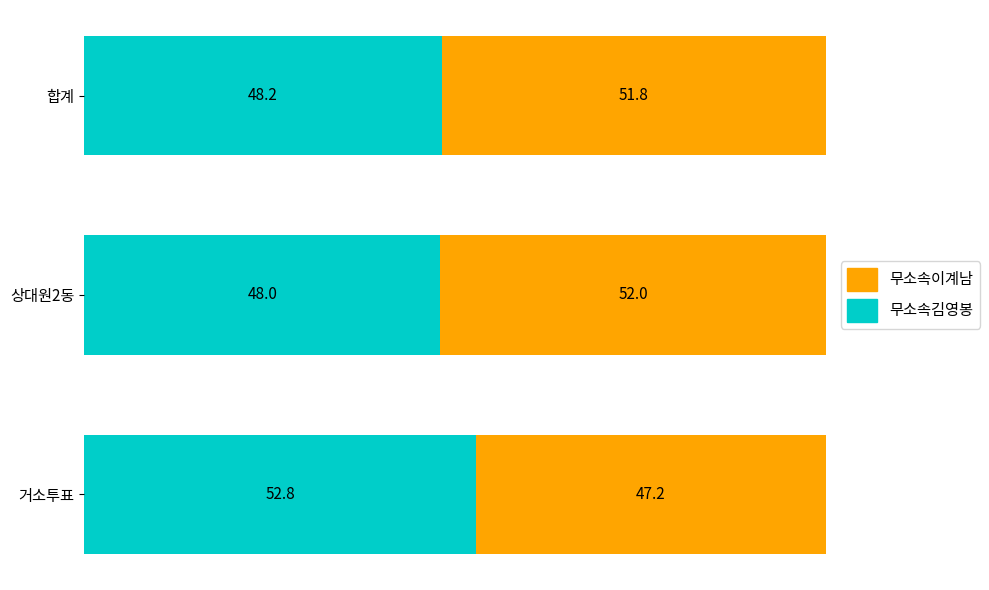

The 무소속김영봉 series shows 48.2 at 합계. True or false?

True